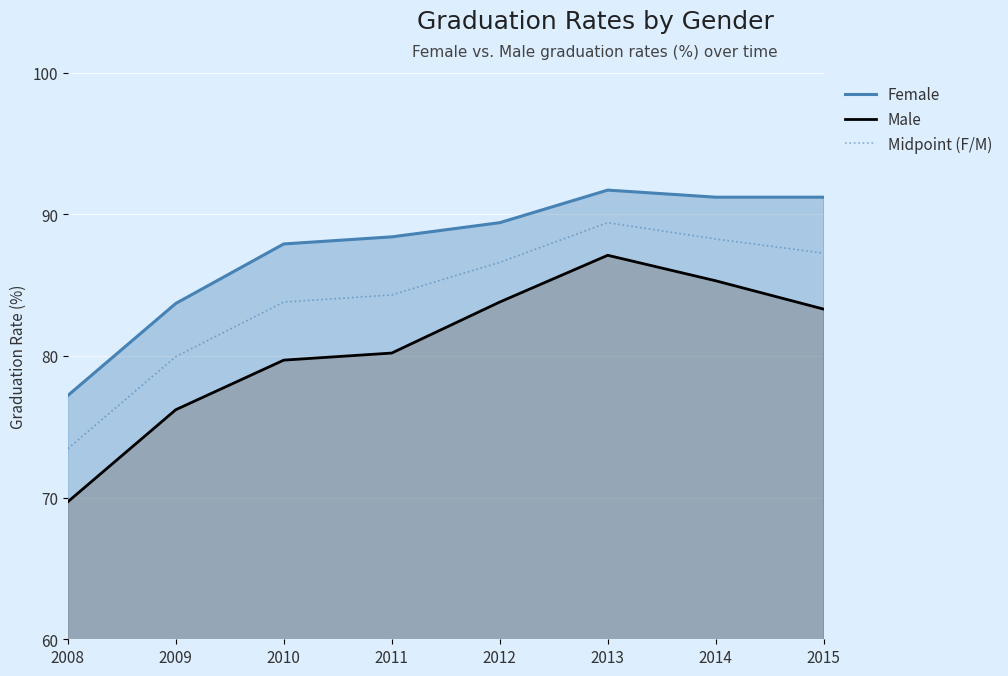

What is the smallest value displayed?

69.7